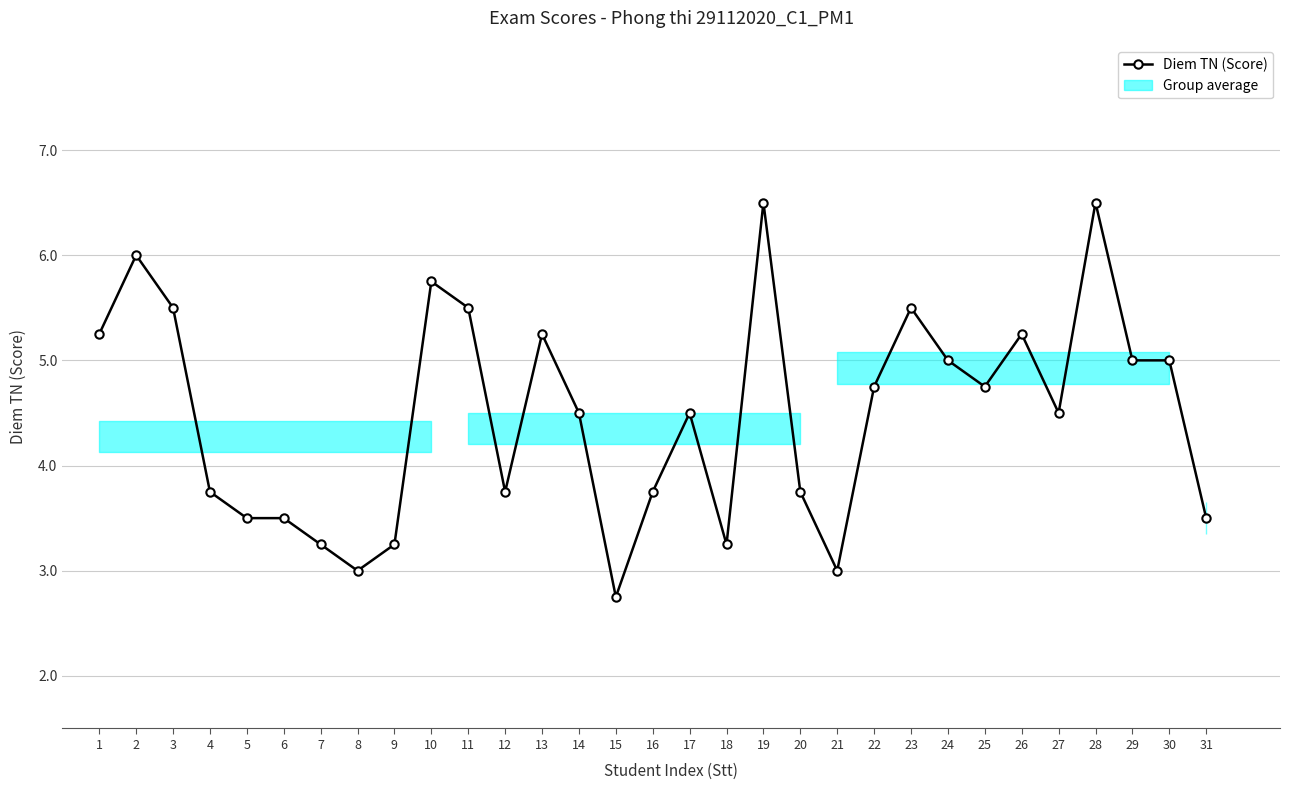

Where is the first local maximum?

2